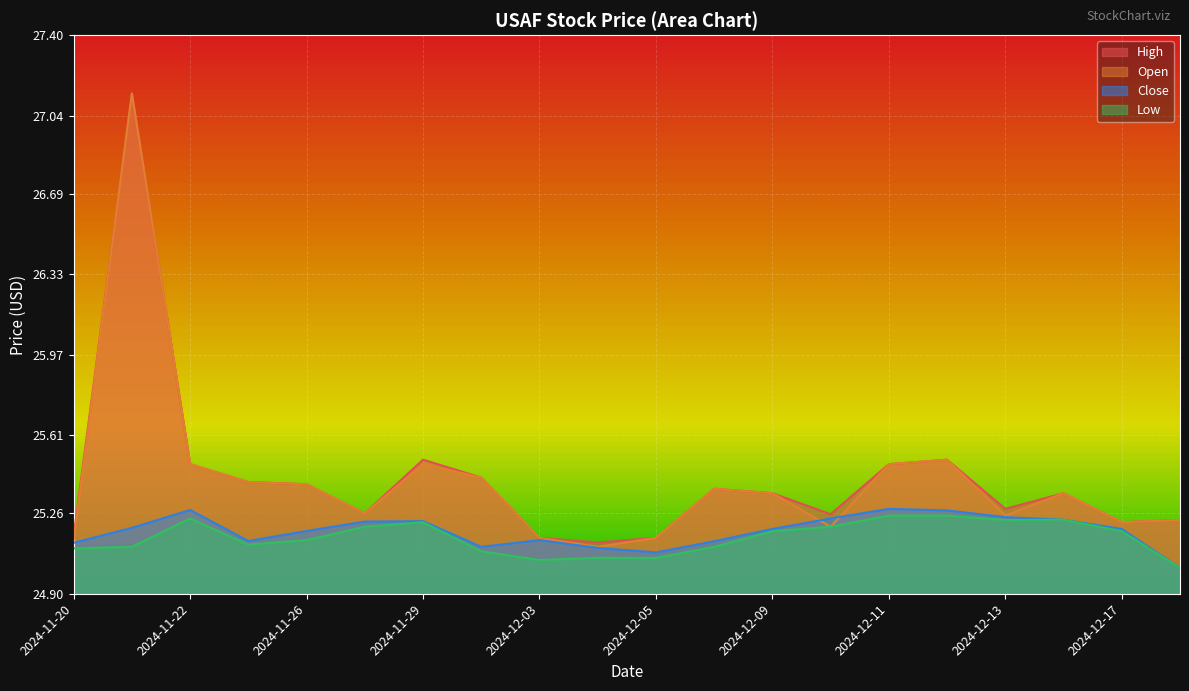

True or false: Open and Low intersect in this chart.

False